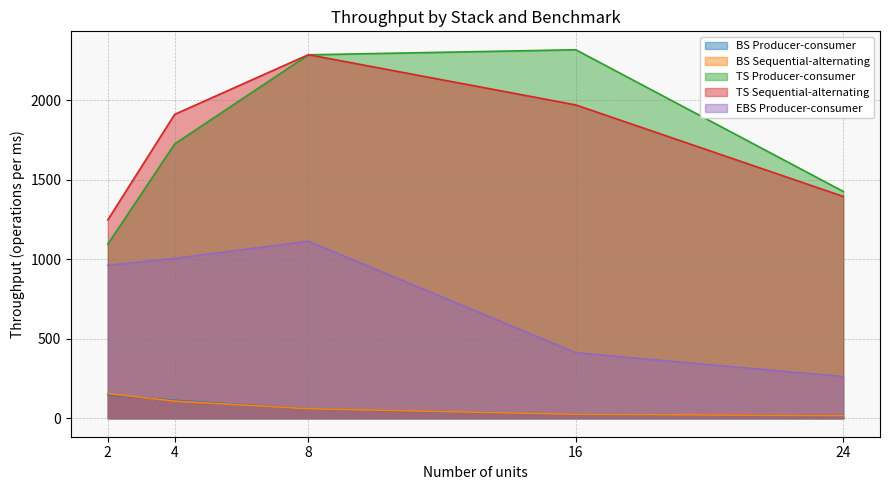

Which series changed the most between 2 and 24?

EBS Producer-consumer